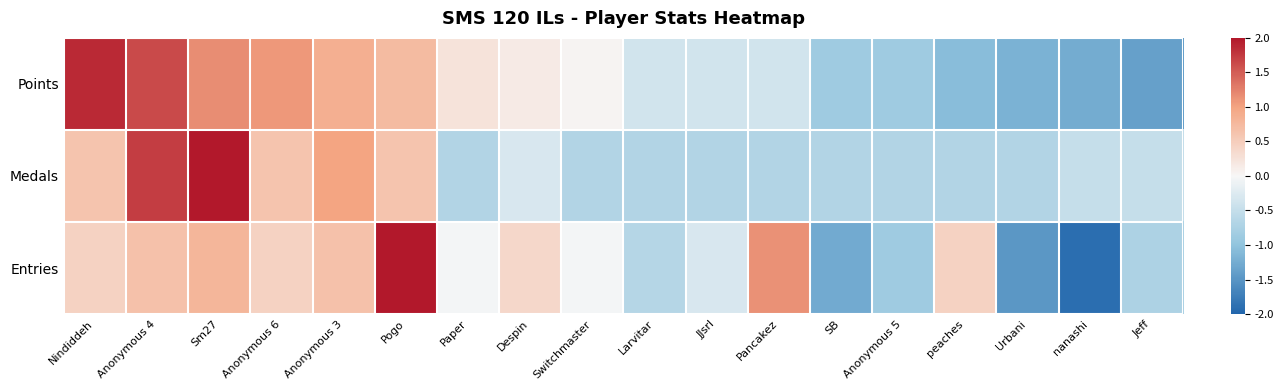

Which has a higher value, Larvitar or Anonymous 3?

Anonymous 3